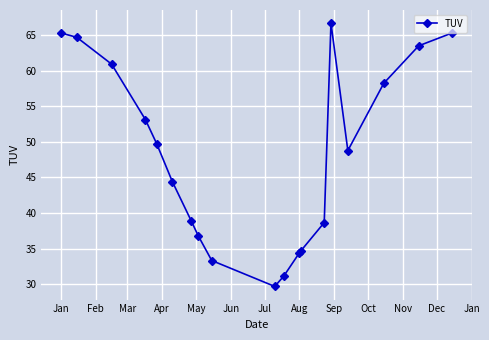

Reading left to right, transcribe all the data shown in this chart.

65.3	64.7	60.9	53.1	49.8	44.4	38.8	36.8	33.3	29.7	31.1	34.4	34.6	38.6	66.7	48.8	58.2	63.5	65.3